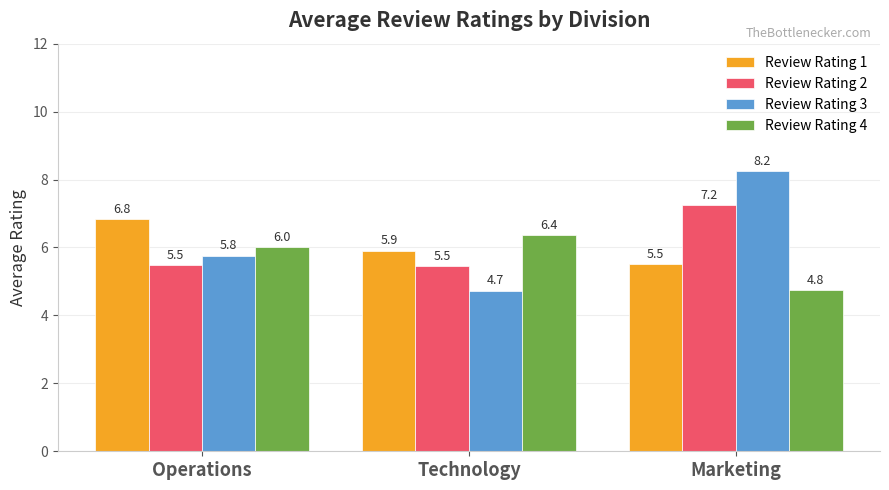

What is the lowest value of the Review Rating 4 series?

4.8